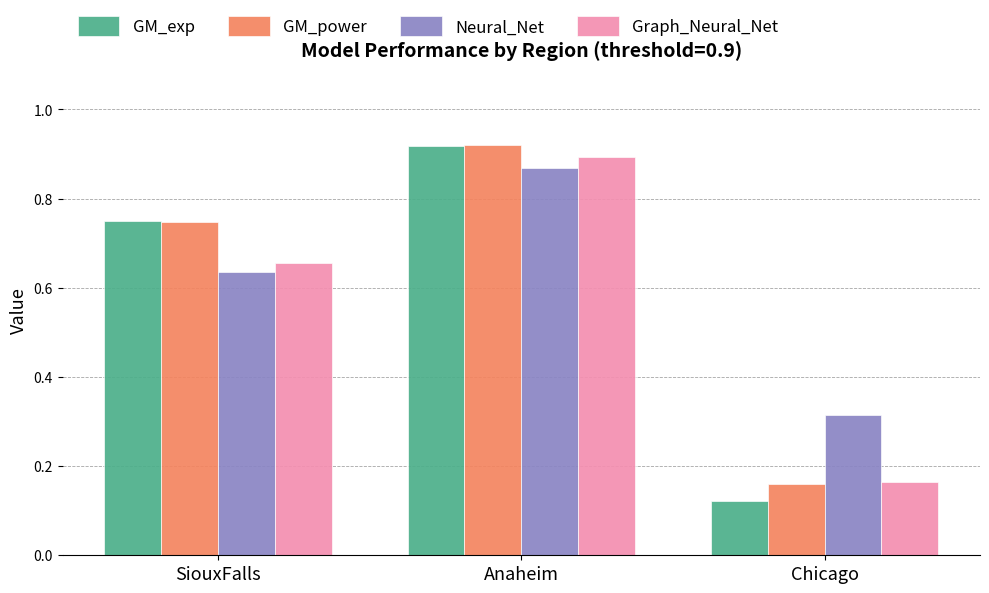

Is the value of GM_exp at Anaheim greater than the value of GM_power at Chicago?

Yes